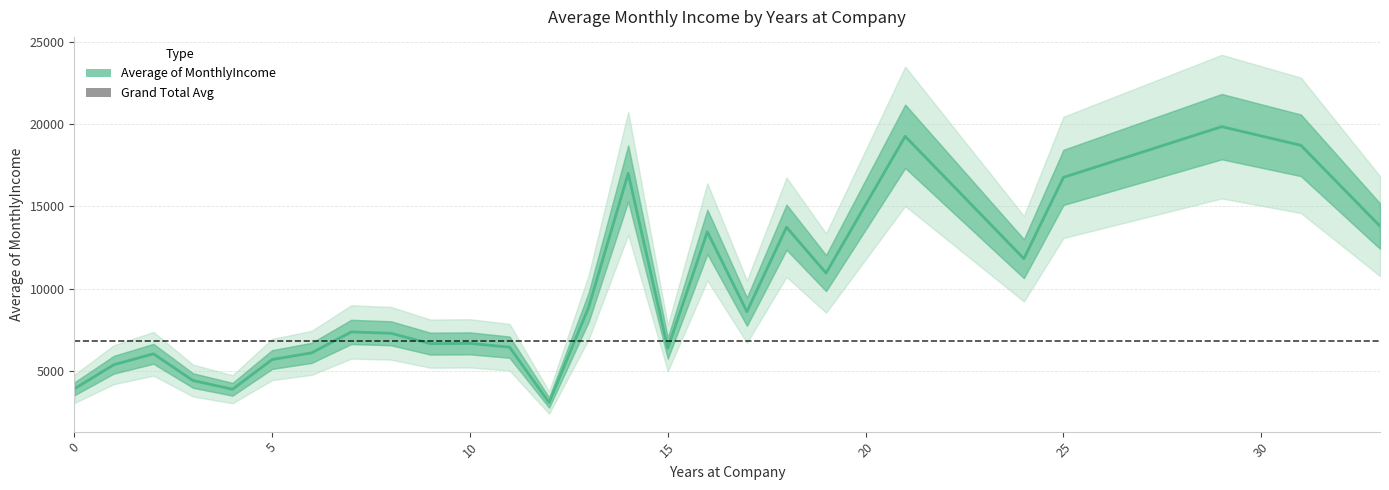

What is the value of the 22nd point from the left?

11820.0